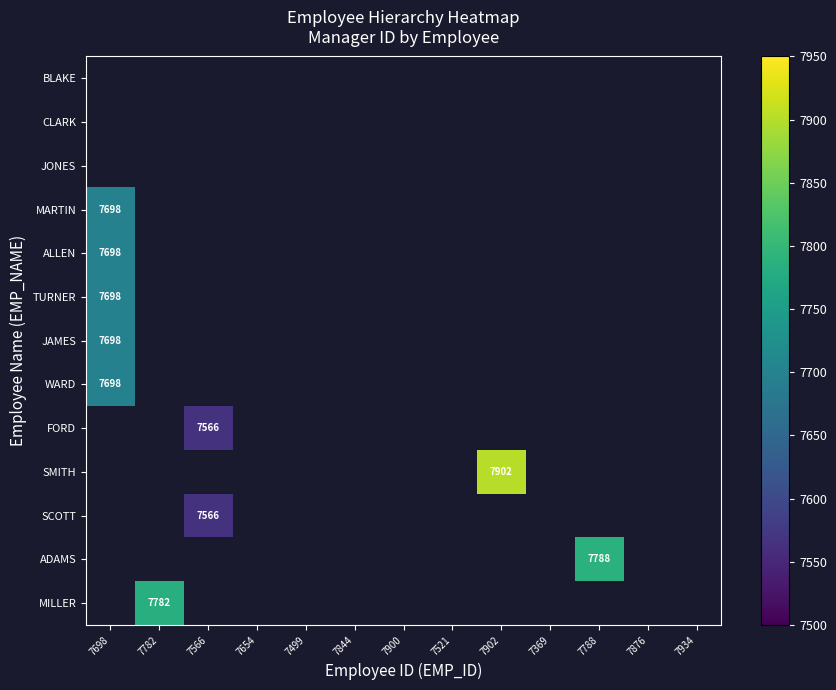

How many positive values does the ADAMS series have?

1